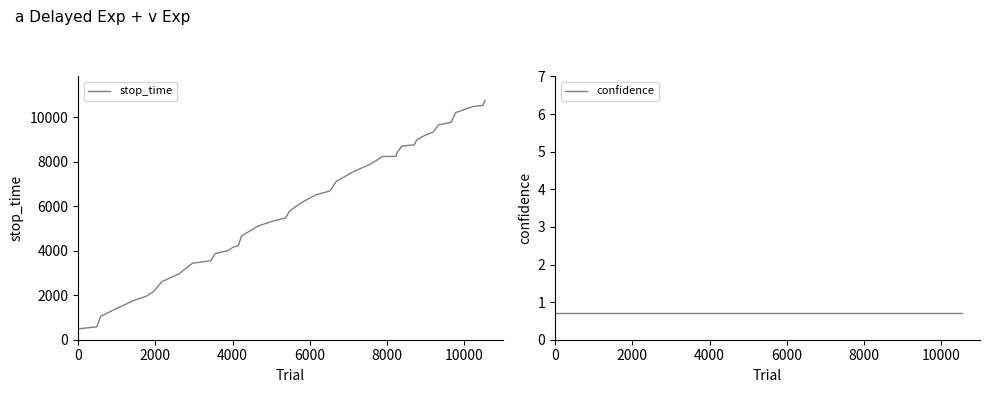

What is the maximum value for confidence?

0.7